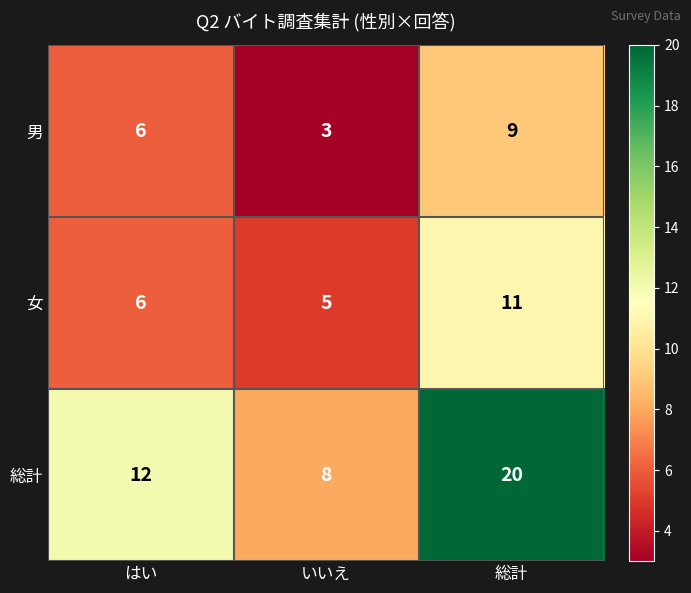

Which series changed the most between はい and いいえ?

総計